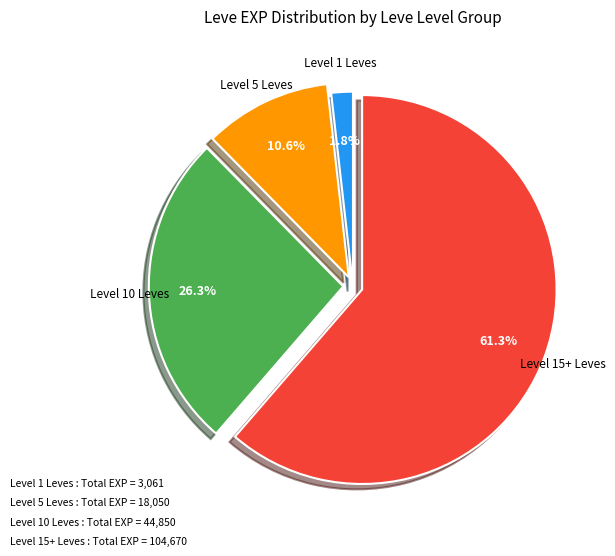

Count the number of slices in the pie.

4